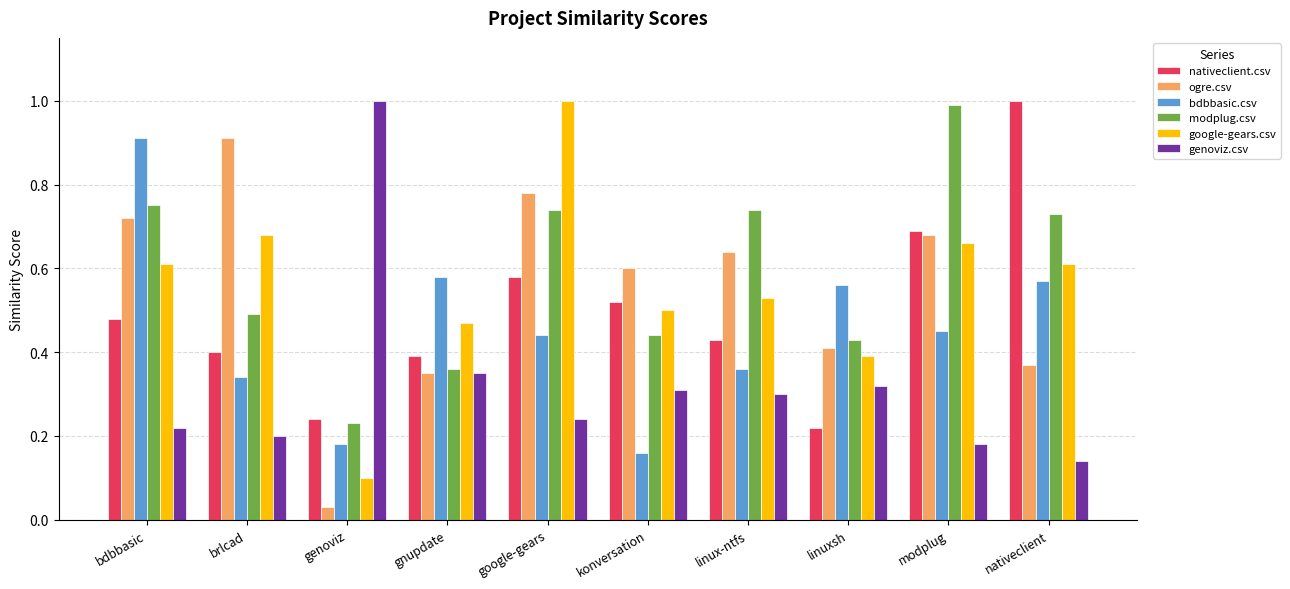

Is the value of genoviz.csv at genoviz greater than the value of modplug.csv at konversation?

Yes